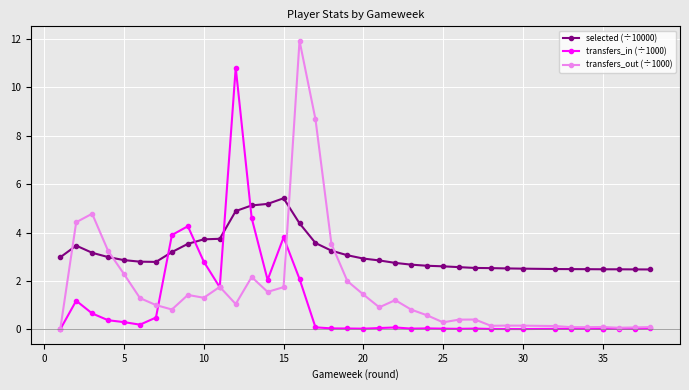

Is the value of transfers_out (÷1000) at 37 greater than the value of selected (÷10000) at 34?

No